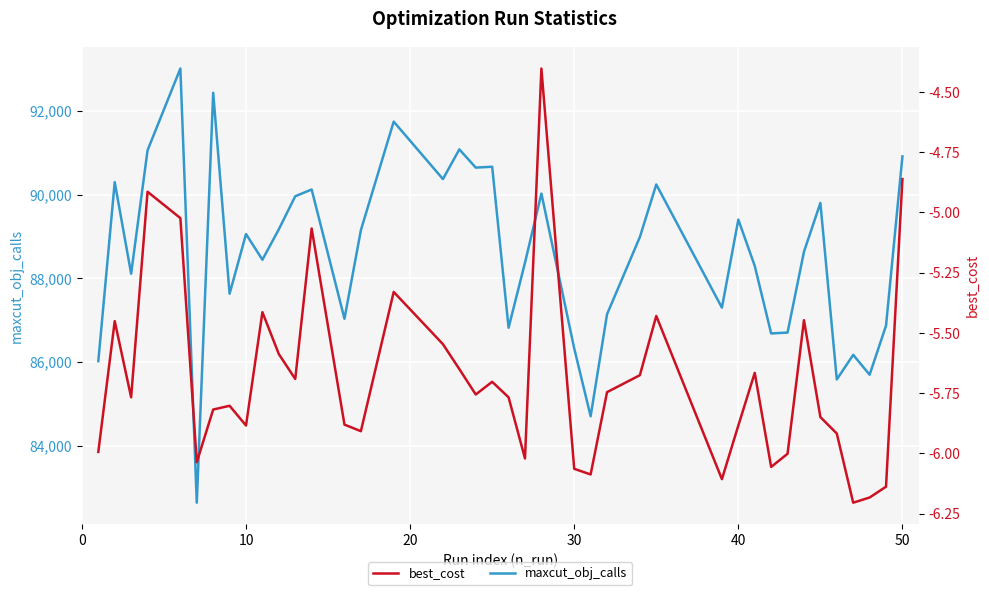

True or false: best_cost and maxcut_obj_calls intersect in this chart.

False